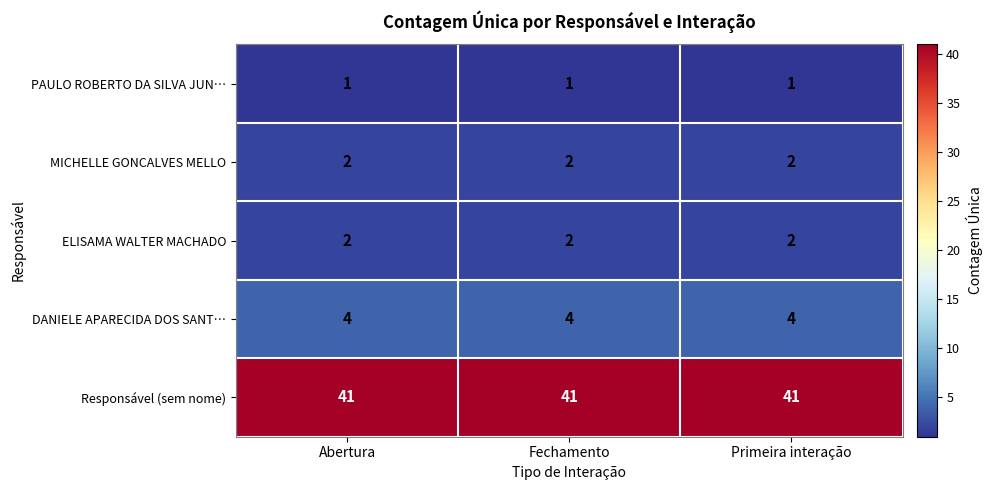

What is the approximate value of DANIELE APARECIDA DOS SANT… at Abertura?

4